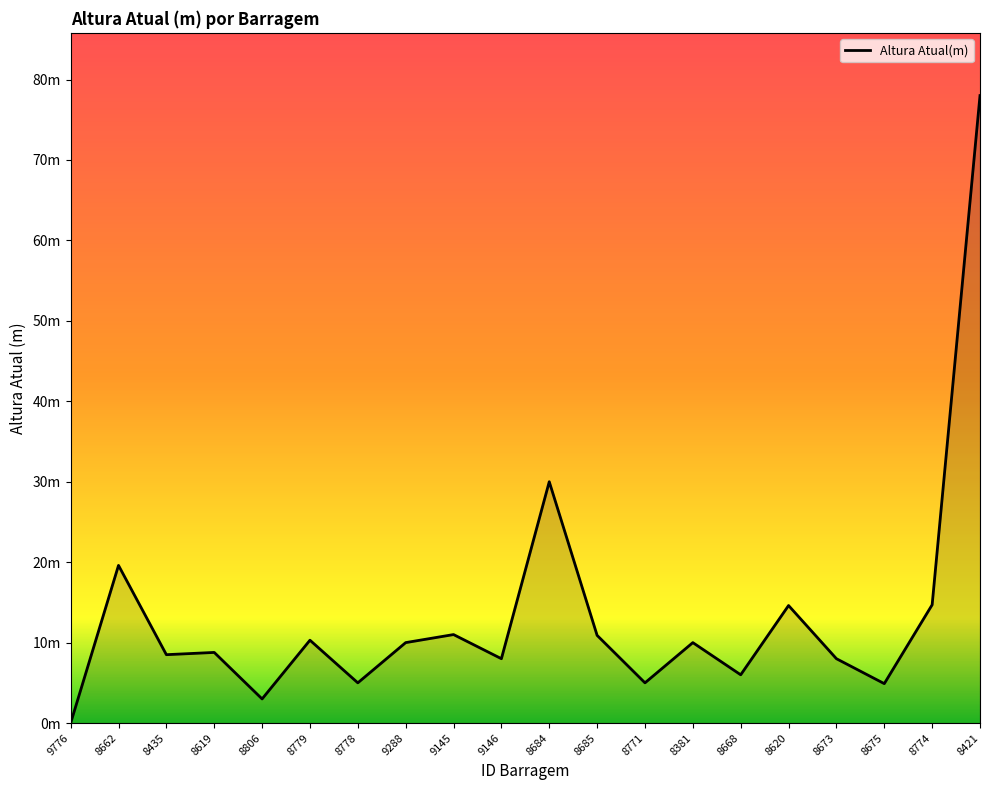

Does the chart display data point markers on the line(s)?

No